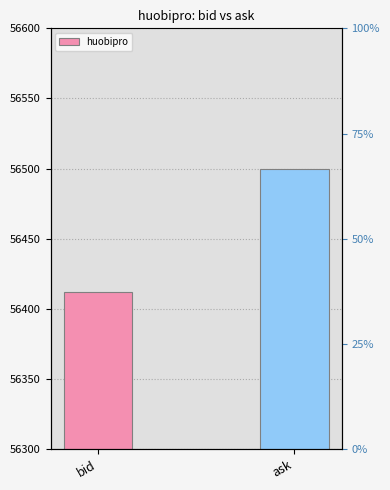

Reading left to right, extract all data points from this chart.

56412	56500